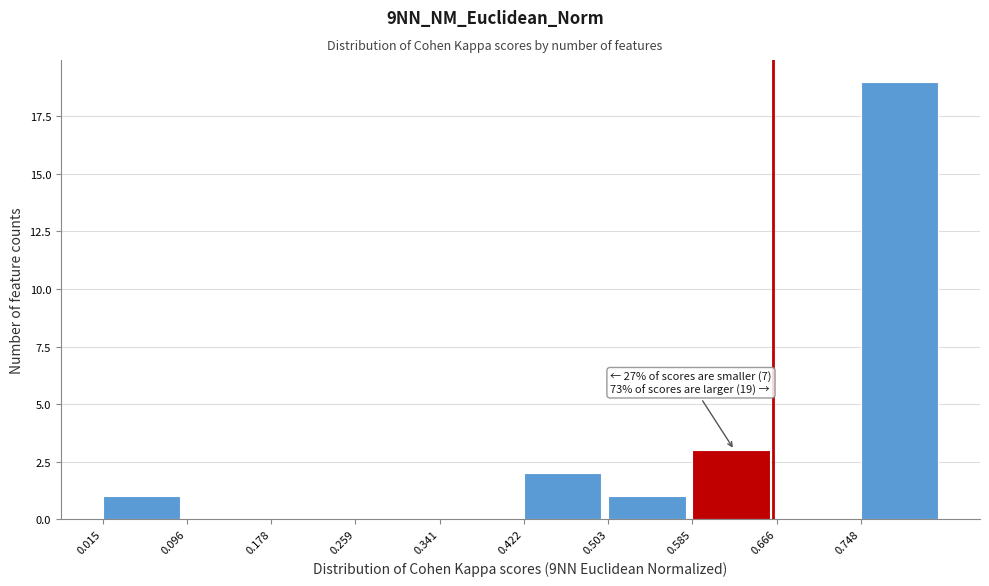

Which range on the x-axis has the tallest bar?

0.75 to 0.83